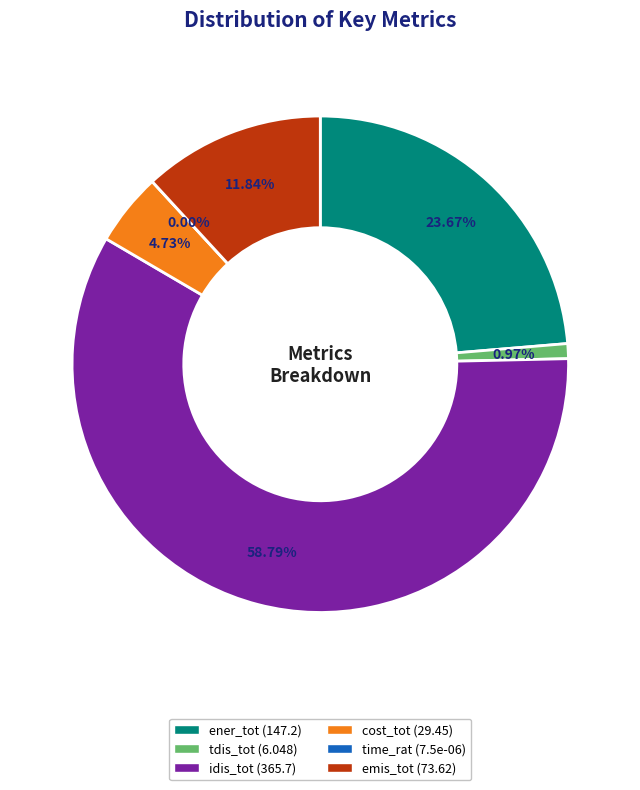

What is the change in value from ener_tot to cost_tot?

-117.8